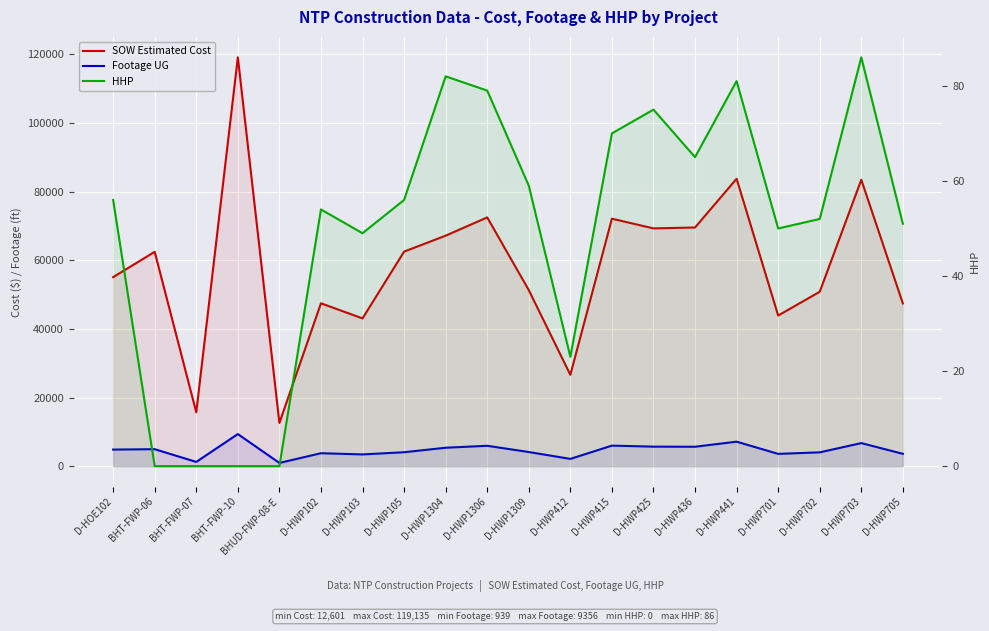

Reading right to left, extract all data points from this chart.

SOW Estimated Cost: 47414.0	83462.0	50824.5	43895.5	83754.0	69555.0	69288.0	72118.0	26617.0	51295.0	72492.0	67171.5	62522.5	43064.0	47461.5	12601.5	119135.3	15690.1	62460.4	55089.0
Footage UG: 3597.0	6723.0	4030.0	3581.0	7140.0	5661.0	5690.0	5987.0	2121.0	4122.0	5941.0	5373.0	4063.0	3422.0	3775.0	939.0	9356.0	1242.0	4949.0	4836.0
HHP: 51.0	86.0	52.0	50.0	81.0	65.0	75.0	70.0	23.0	59.0	79.0	82.0	56.0	49.0	54.0	0.0	0.0	0.0	0.0	56.0